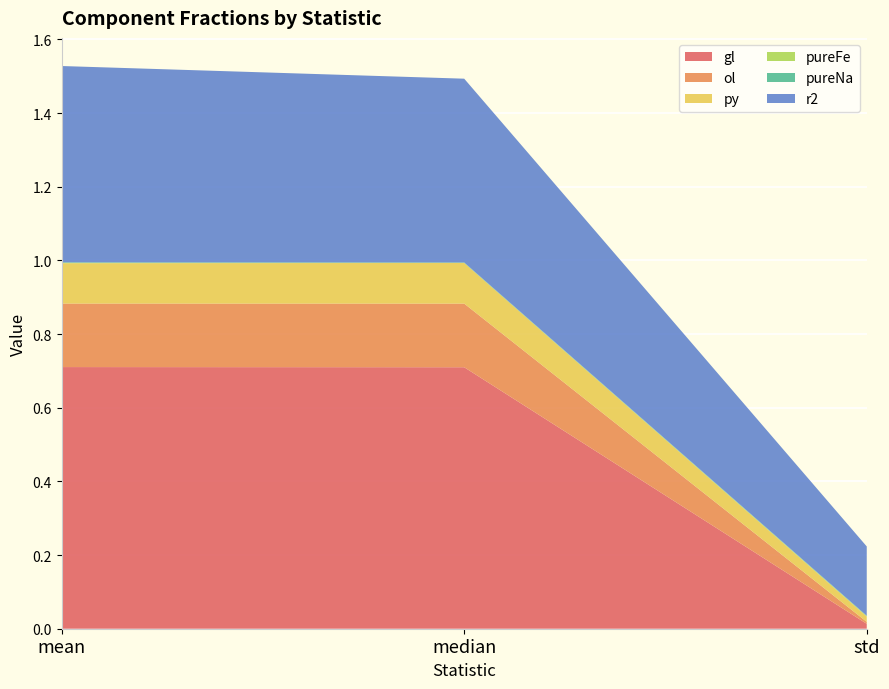

Reading left to right, extract all data points from this chart.

gl: 0.7	0.7	0.0
ol: 0.2	0.2	0.0
py: 0.1	0.1	0.0
pureFe: 0.0	0.0	0.0
pureNa: 0.0	0.0	0.0
r2: 0.5	0.5	0.2